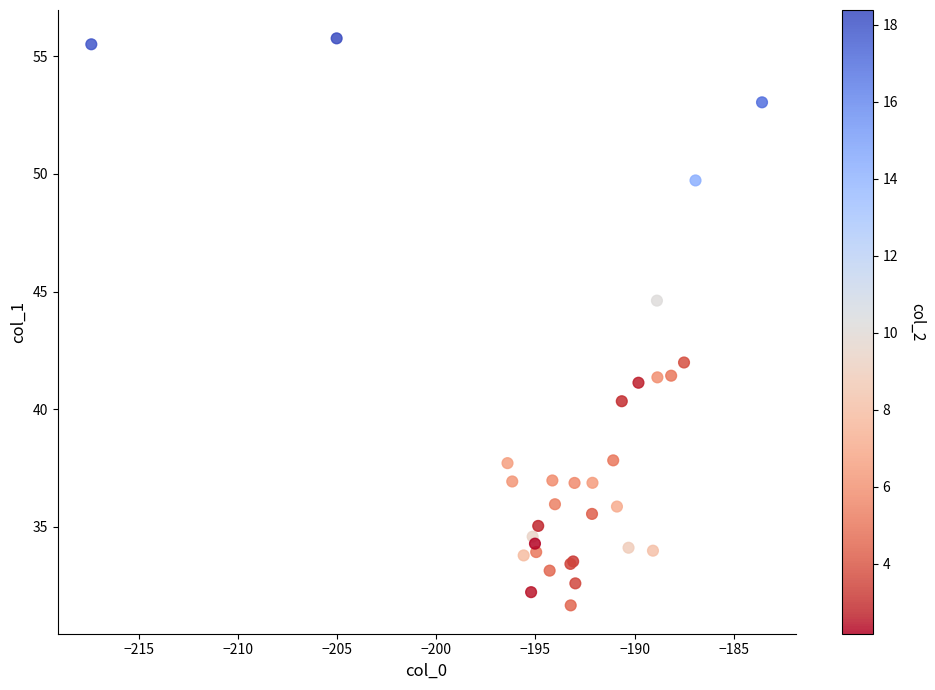

What Y value in the scatter plot is closest to 43?

42.0